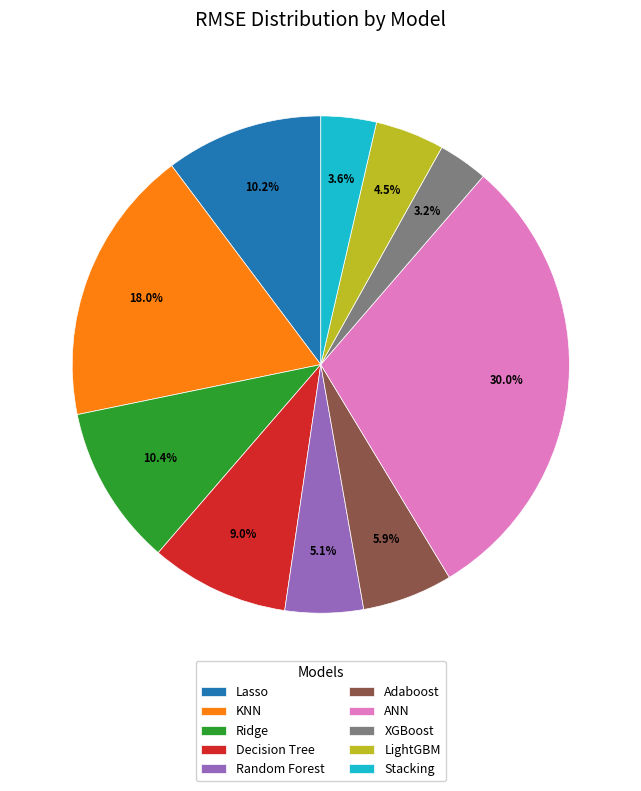

Does KNN account for over 50% of the chart?

No